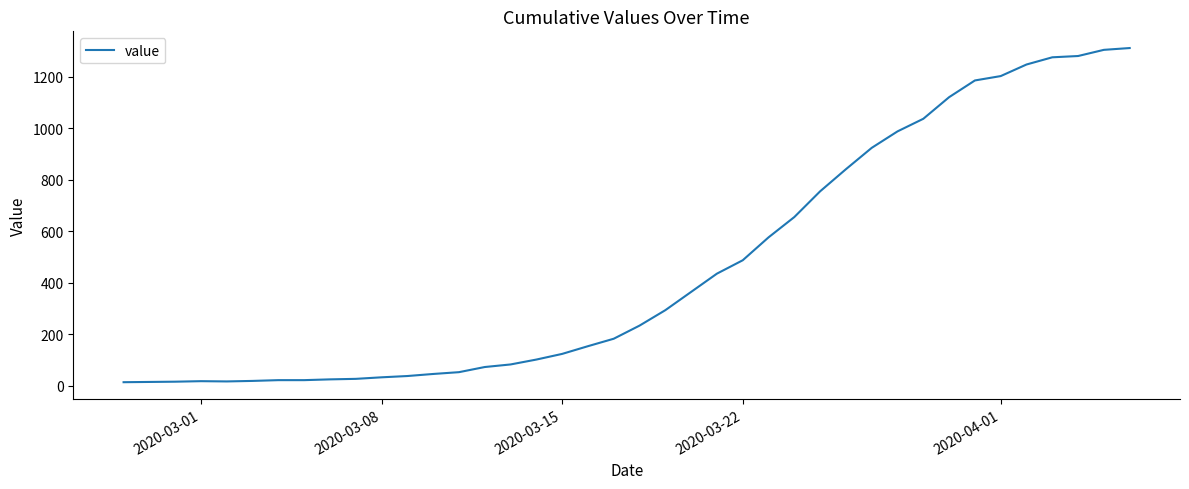

What is the difference between the maximum and minimum values?

1299